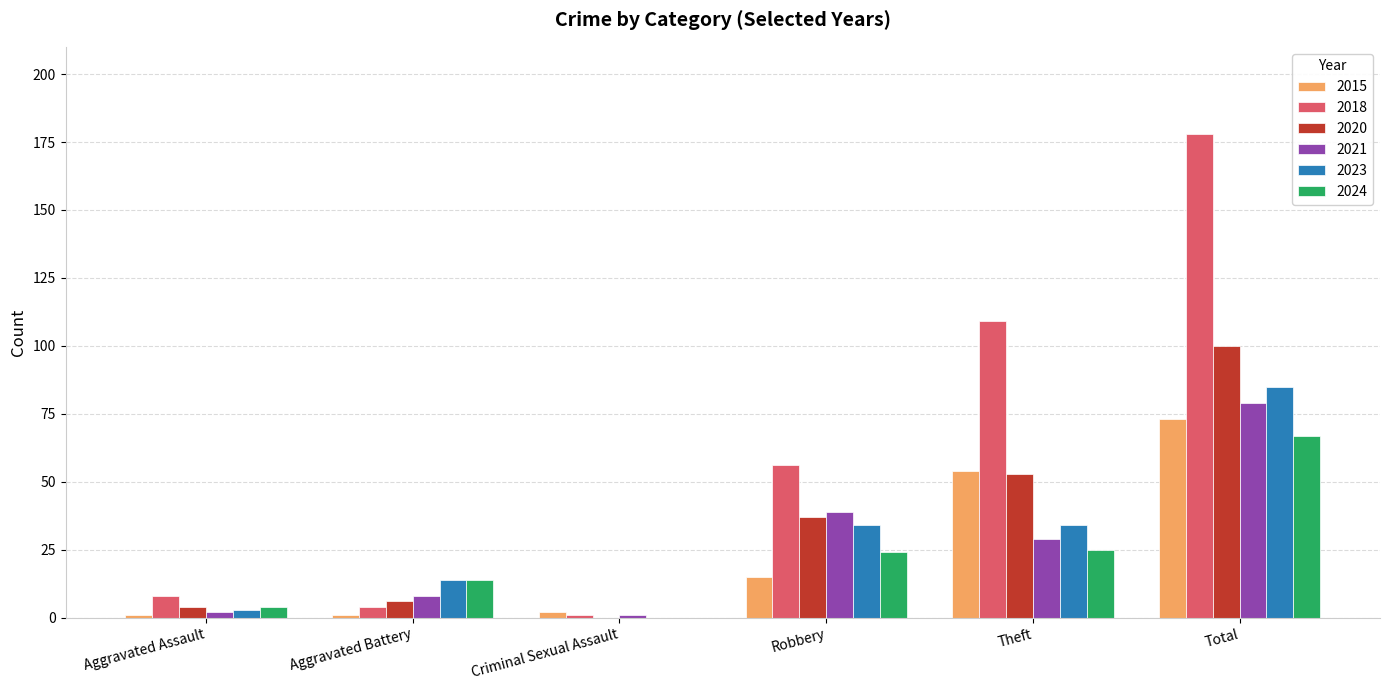

Which series has the largest total across all categories?

2018